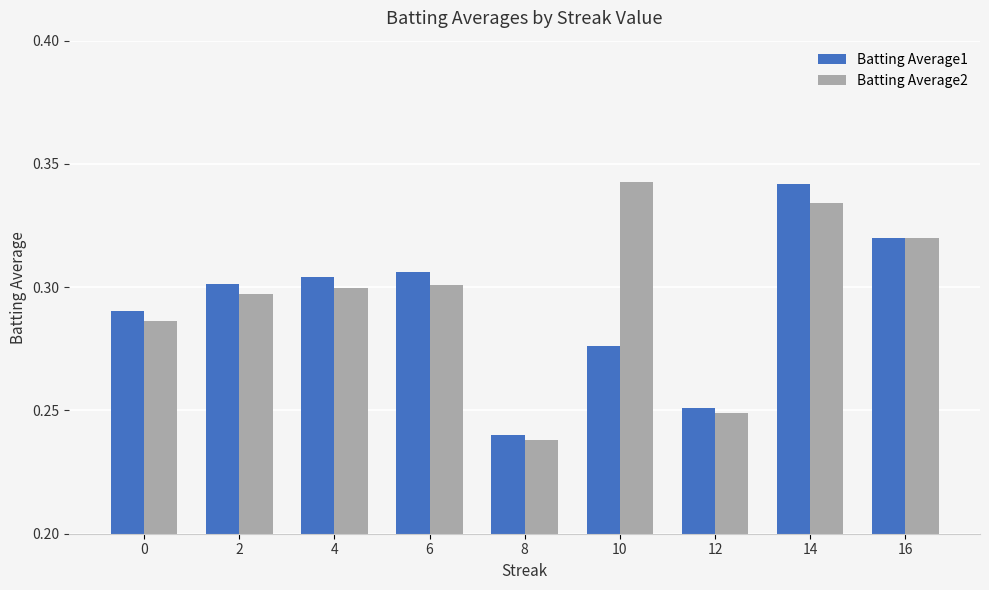

Which label corresponds to the smallest value in the chart?

8